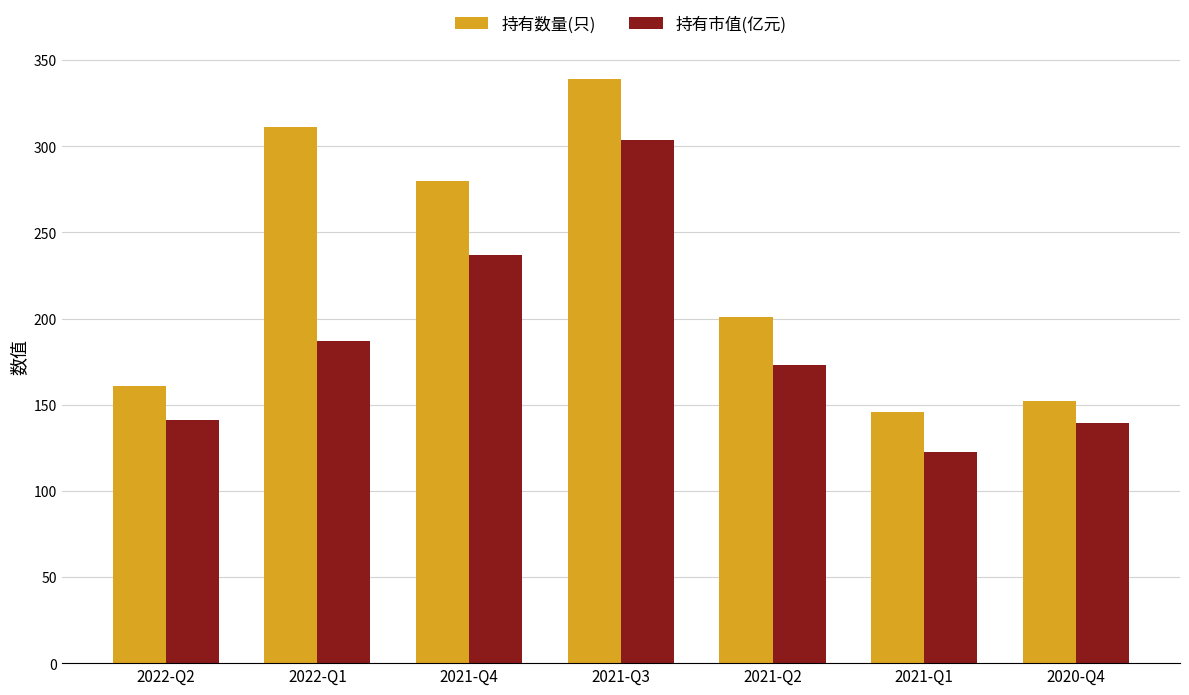

The 持有市值(亿元) series shows 122.7 at 2021-Q1. True or false?

True